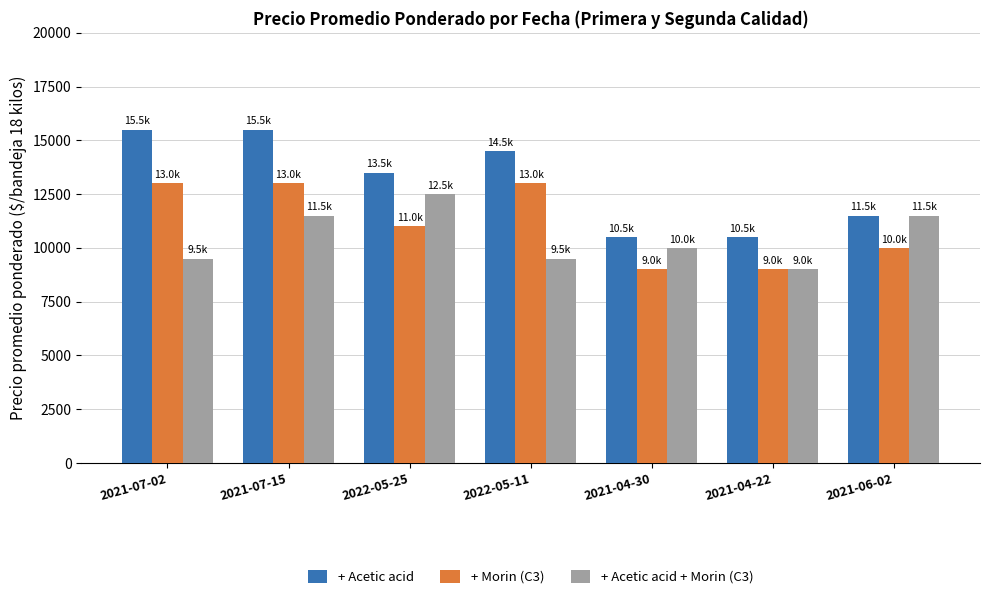

How many + Morin (C3) values are between 9000 and 13000?

7